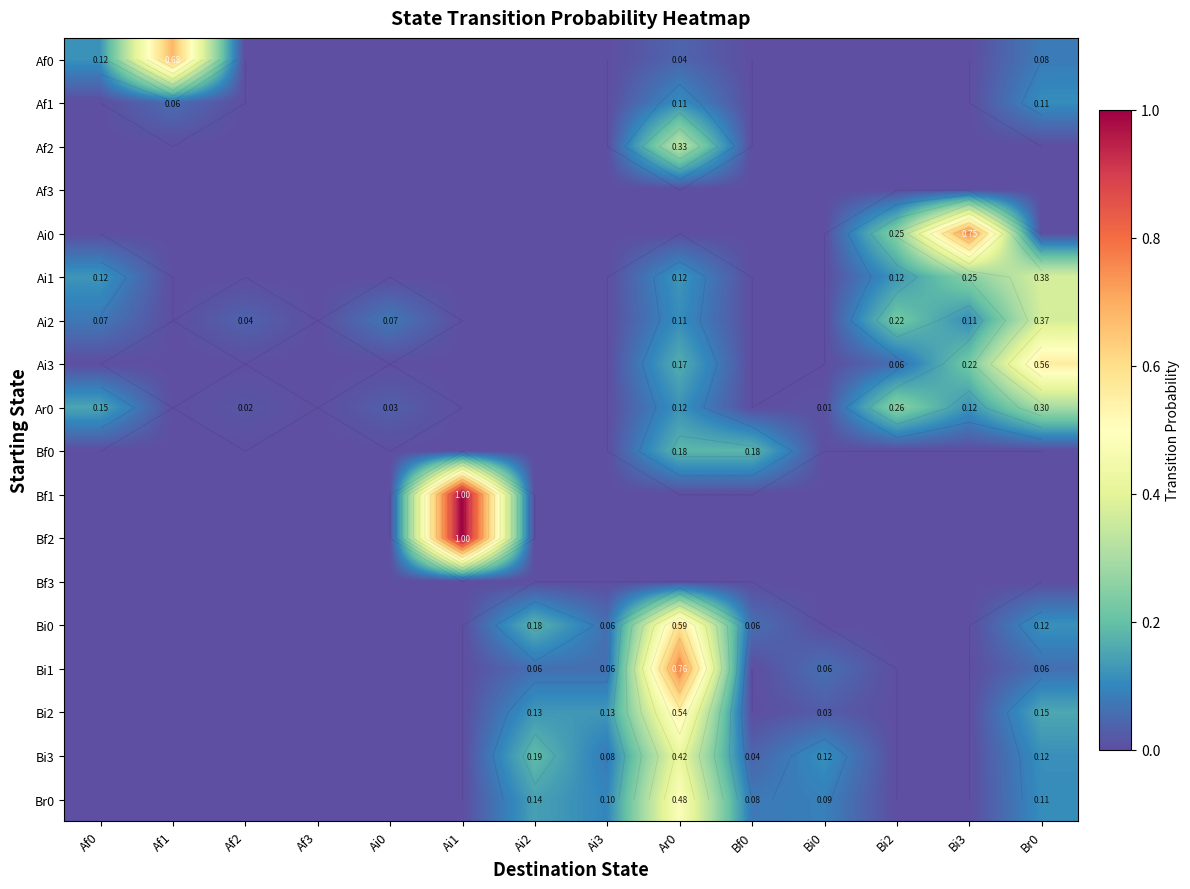

What is the difference between the maximum and minimum values in the Af1 series?

0.1